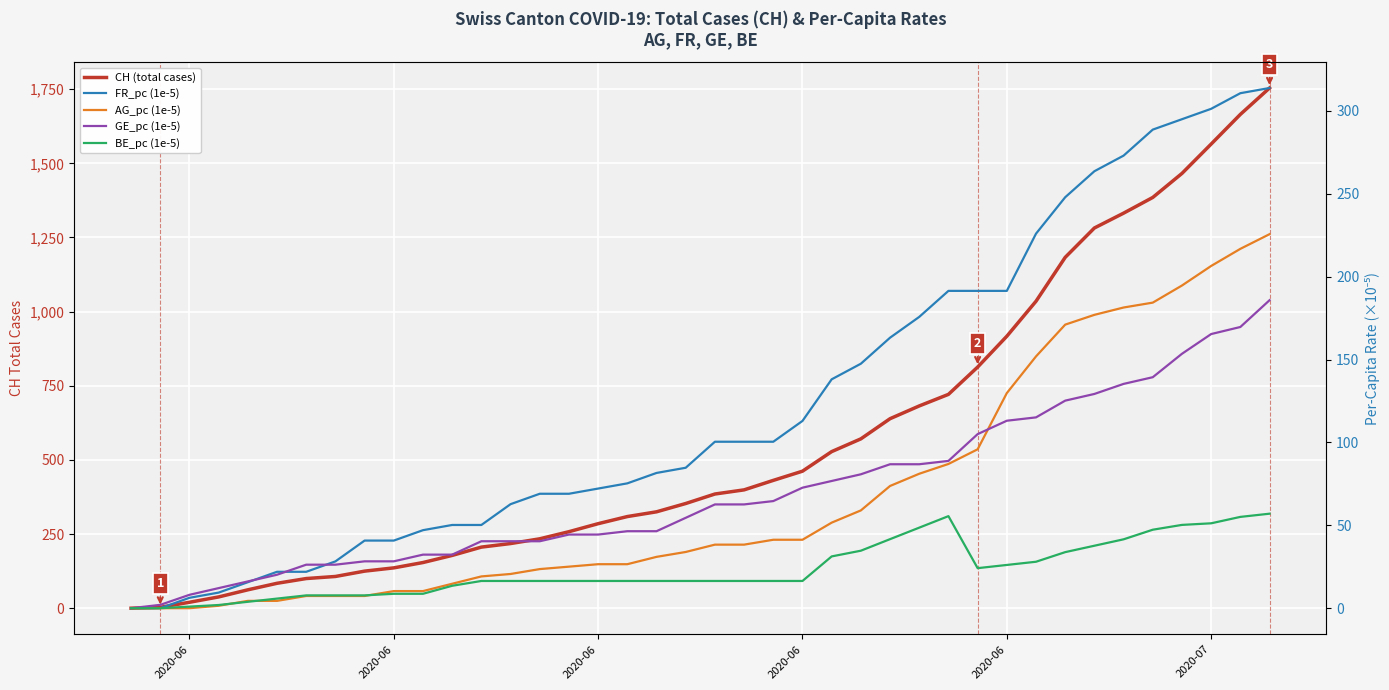

Which category has the lowest value across all series?

2020-06